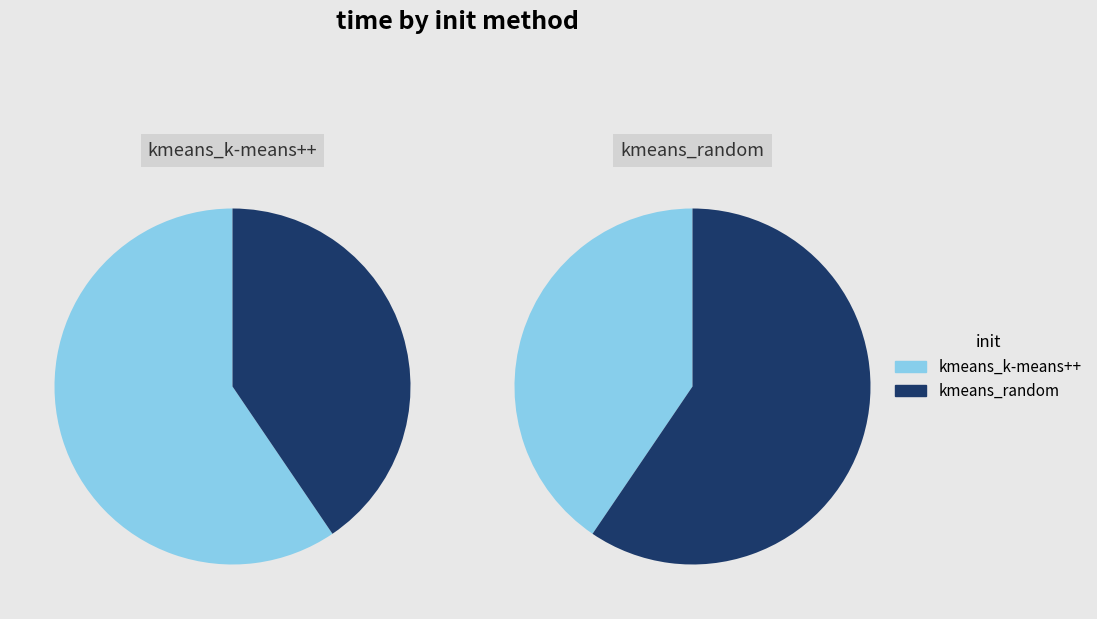

Between kmeans_k-means++ and kmeans_random, which is larger?

kmeans_k-means++